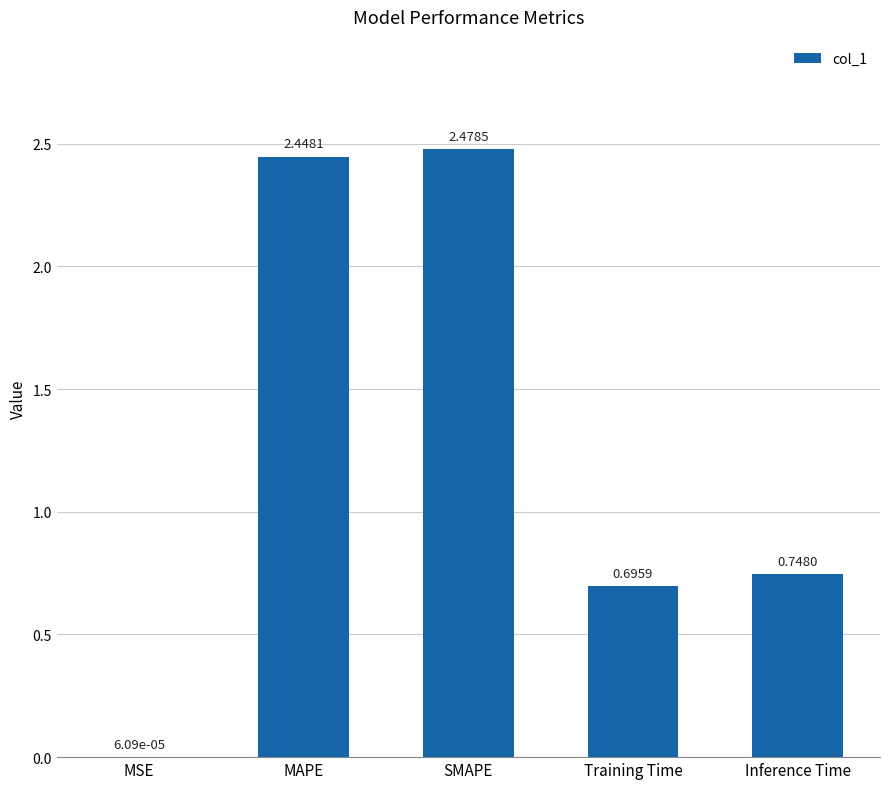

What is the sum of the values at Inference Time and MAPE?

3.2